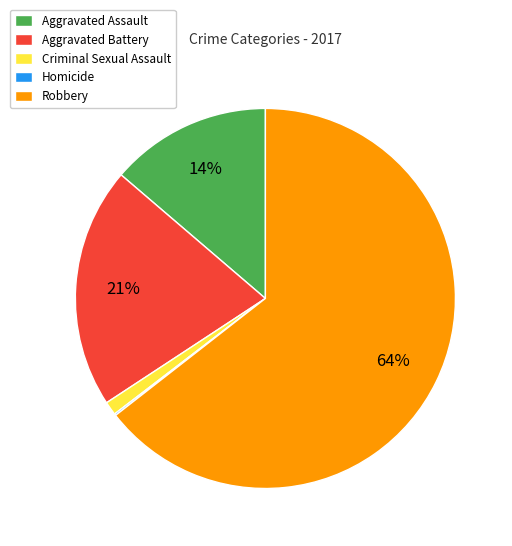

To the nearest percent, what percentage of the pie is Aggravated Battery?

21%